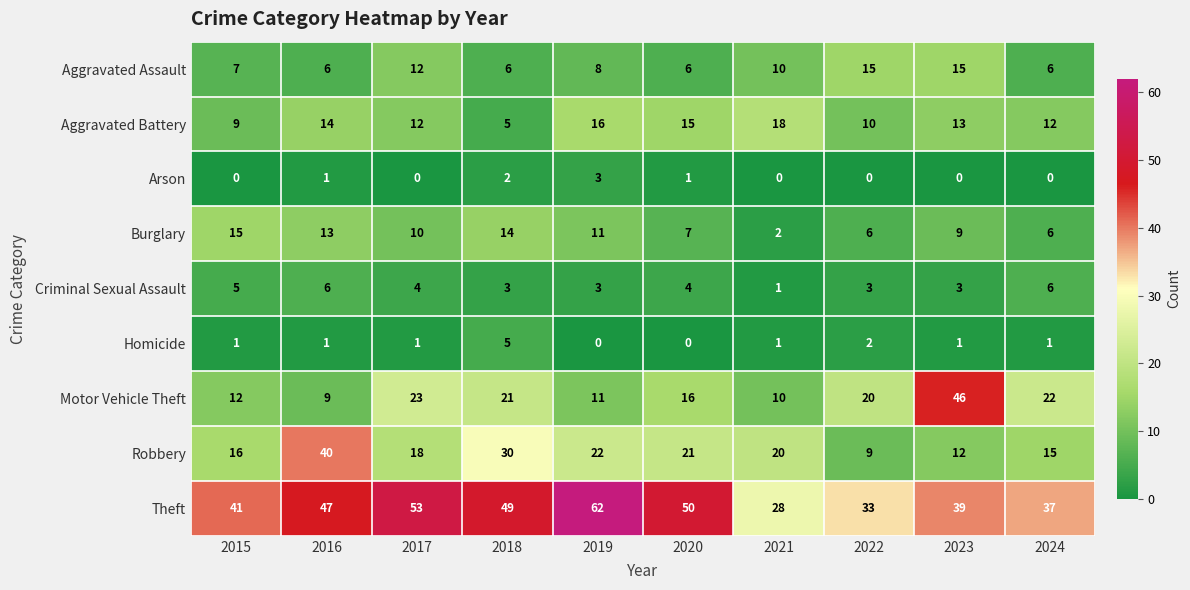

At which label is Homicide closest to 2?

2022